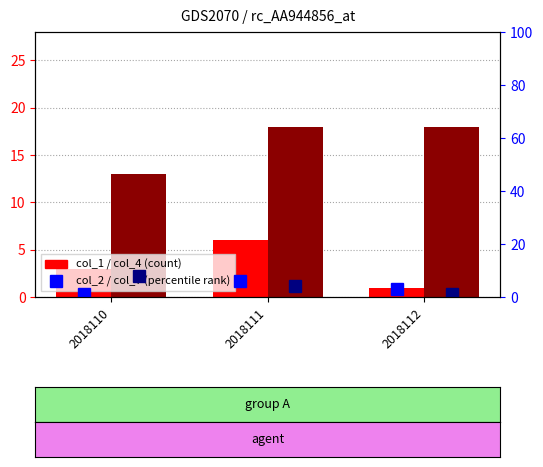

Rank the series at 2018111 from lowest to highest value.

col_7, col_1, col_2, col_4